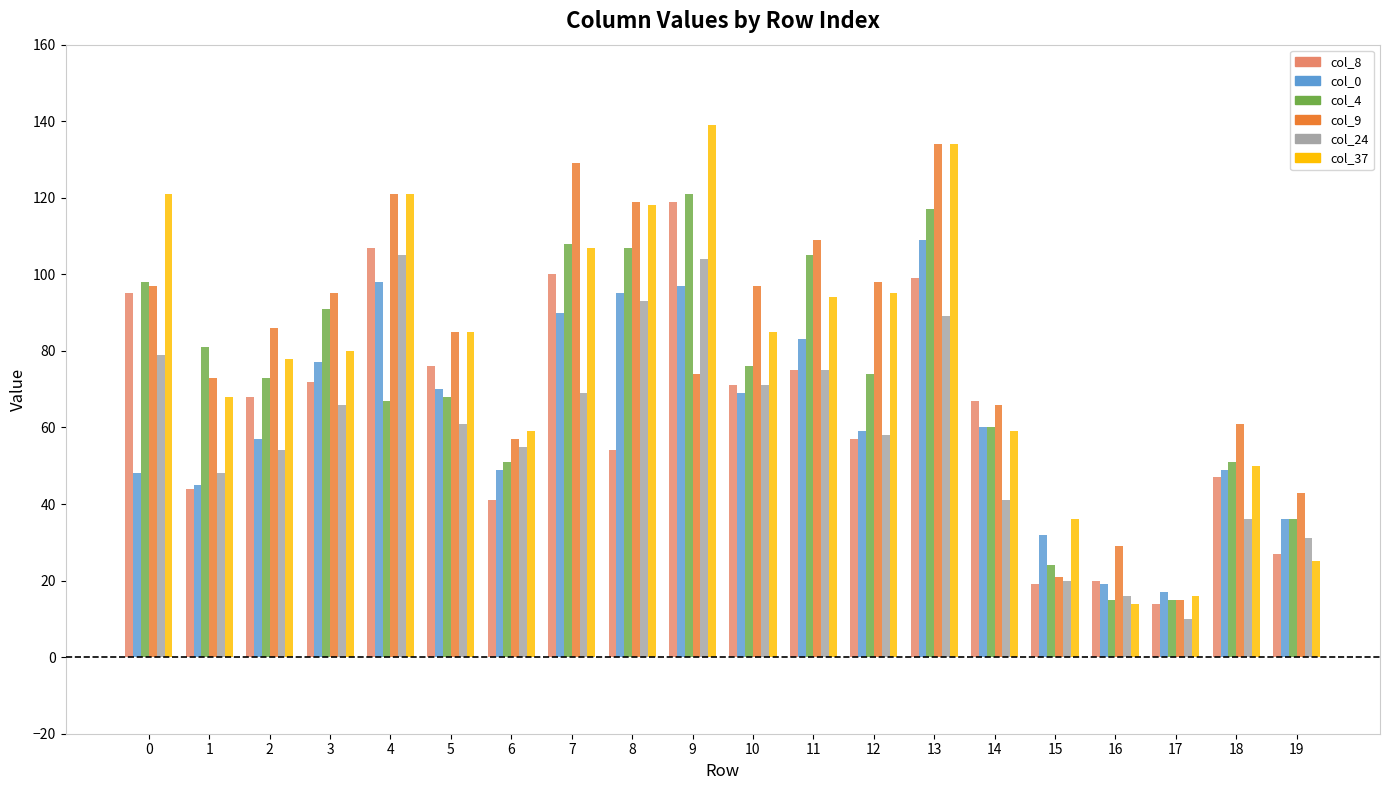

Count the number of data series in this chart.

6